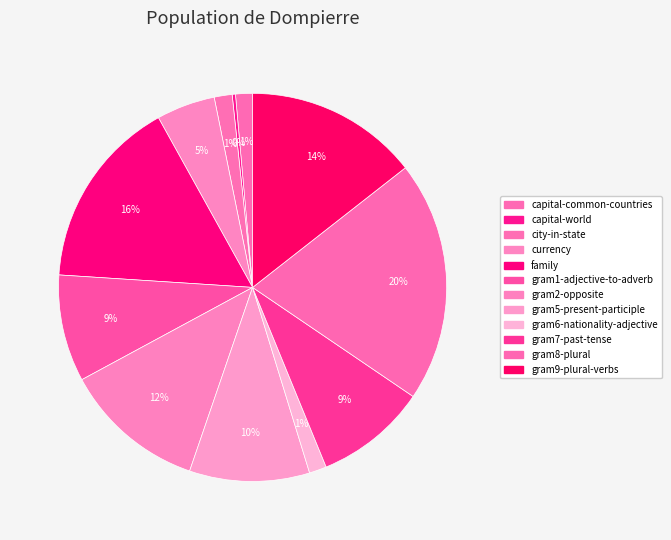

Rank the categories by value from highest to lowest.

gram8-plural, family, gram9-plural-verbs, gram2-opposite, gram5-present-participle, gram7-past-tense, gram1-adjective-to-adverb, currency, city-in-state, gram6-nationality-adjective, capital-common-countries, capital-world